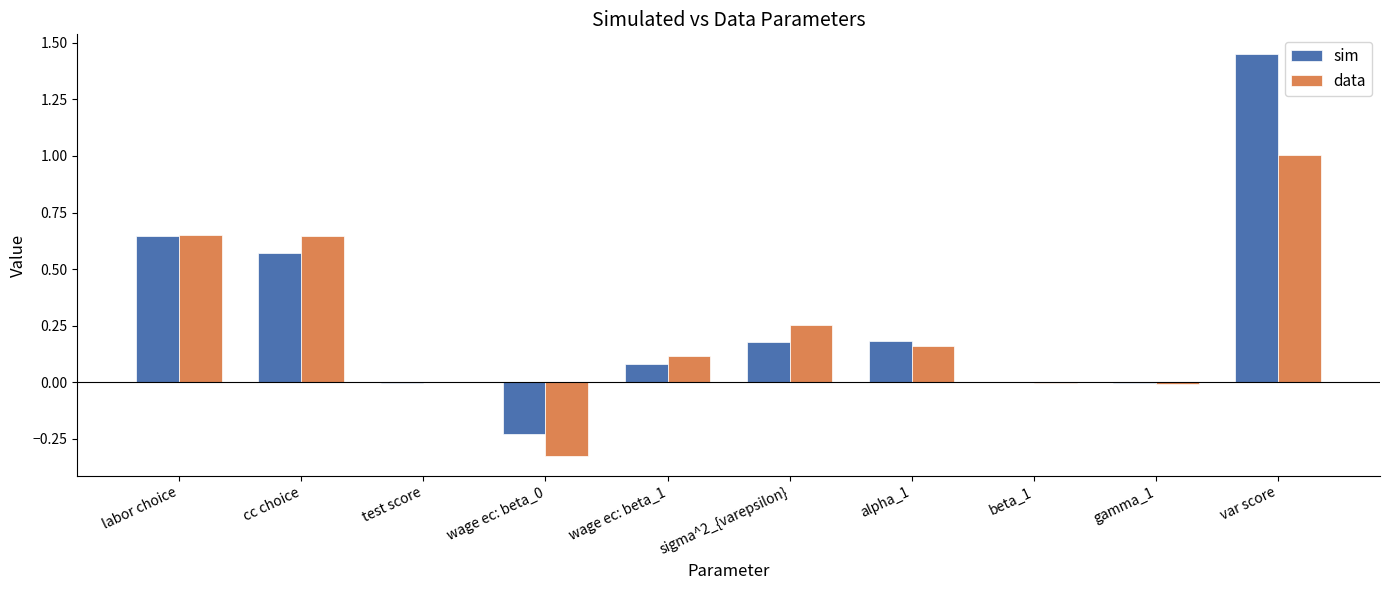

Count the number of categories in the chart.

10